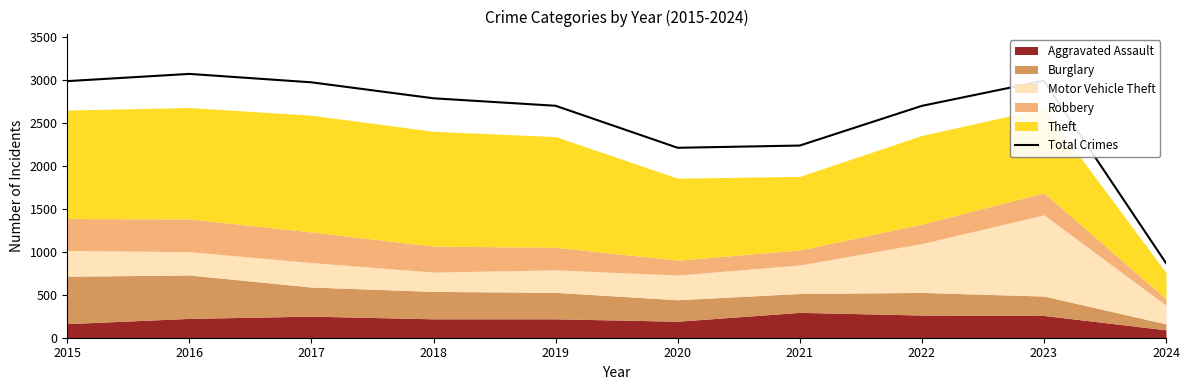

What is the approximate value at 2023?

2992